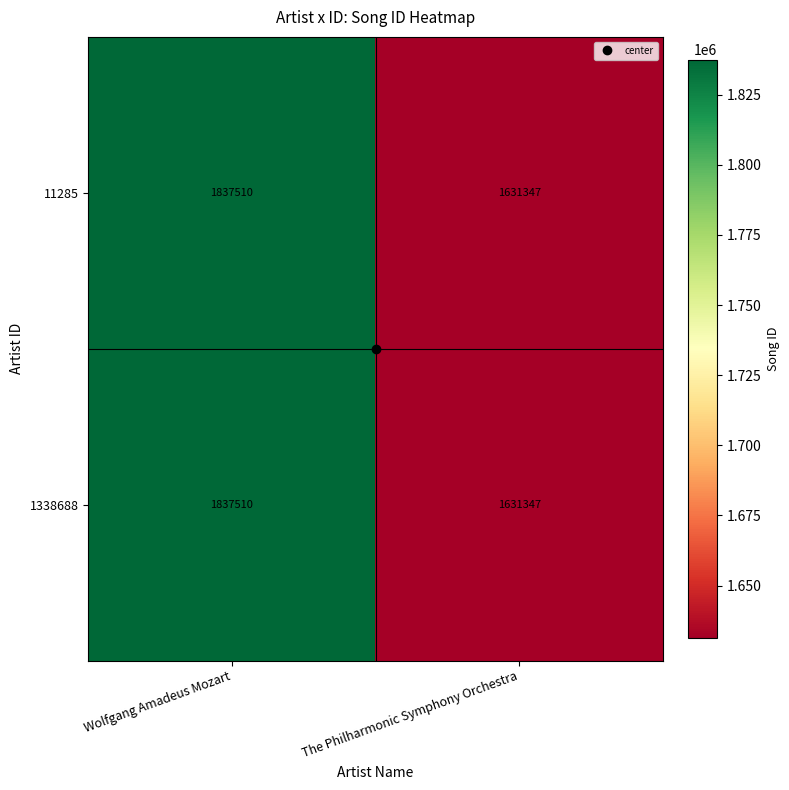

What is the maximum value shown in the chart?

1837510